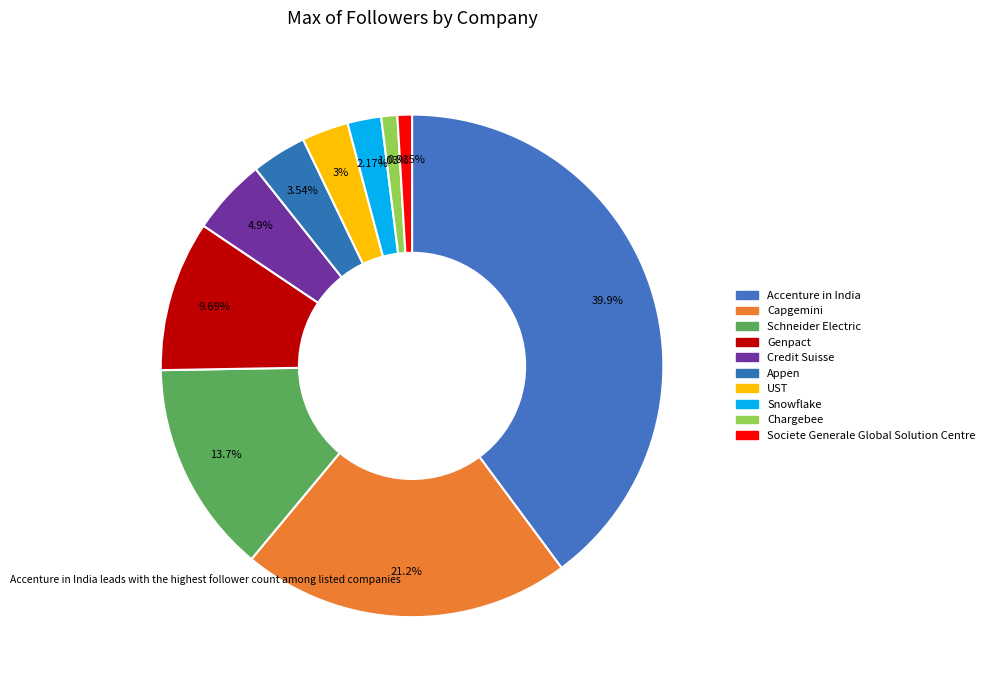

Rank the categories by value from lowest to highest.

Societe Generale Global Solution Centre, Chargebee, Snowflake, UST, Appen, Credit Suisse, Genpact, Schneider Electric, Capgemini, Accenture in India